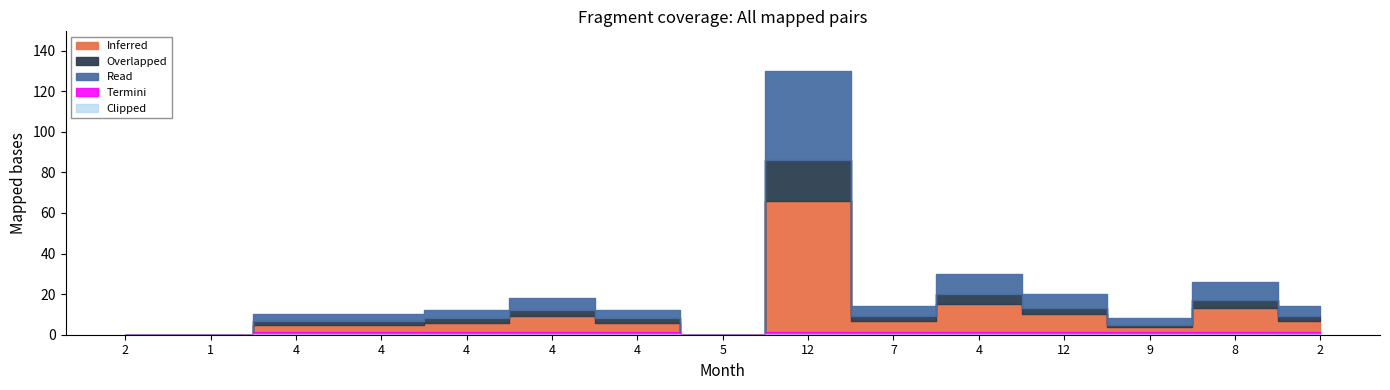

Reading left to right, list all the values displayed in this chart.

Inferred: 2=0	1=0	4=5	4=5	4=6	4=9	4=6	5=0	12=66	7=7	4=15	12=10	9=4	8=13	2=7
Read: 2=0	1=0	4=3	4=3	4=4	4=6	4=4	5=0	12=44	7=5	4=10	12=7	9=3	8=9	2=5
Overlapped: 2=0	1=0	4=2	4=2	4=2	4=3	4=2	5=0	12=20	7=2	4=5	12=3	9=1	8=4	2=2